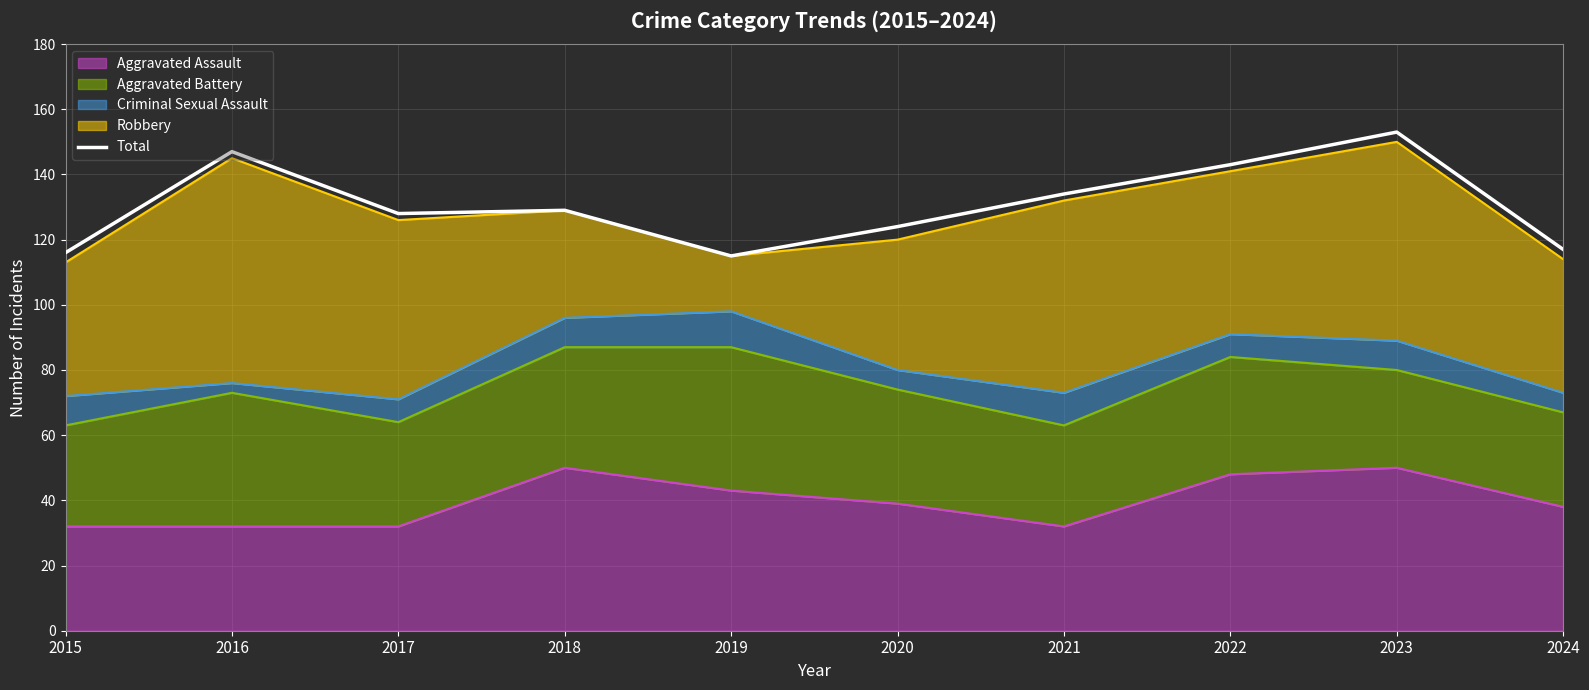

Which category has the highest value across all series?

2023